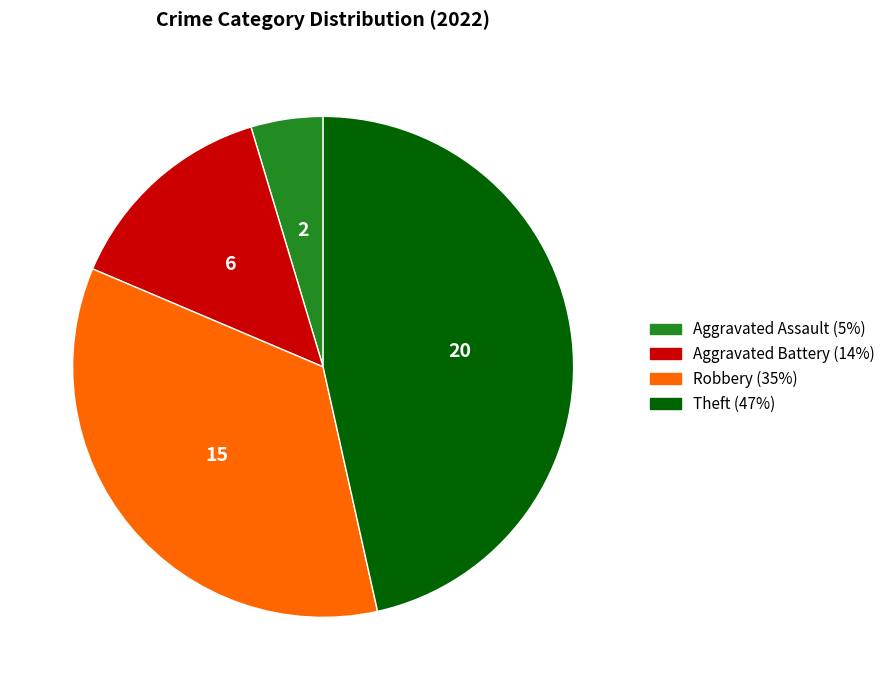

Combined, do Robbery and Aggravated Battery account for over 50%?

No